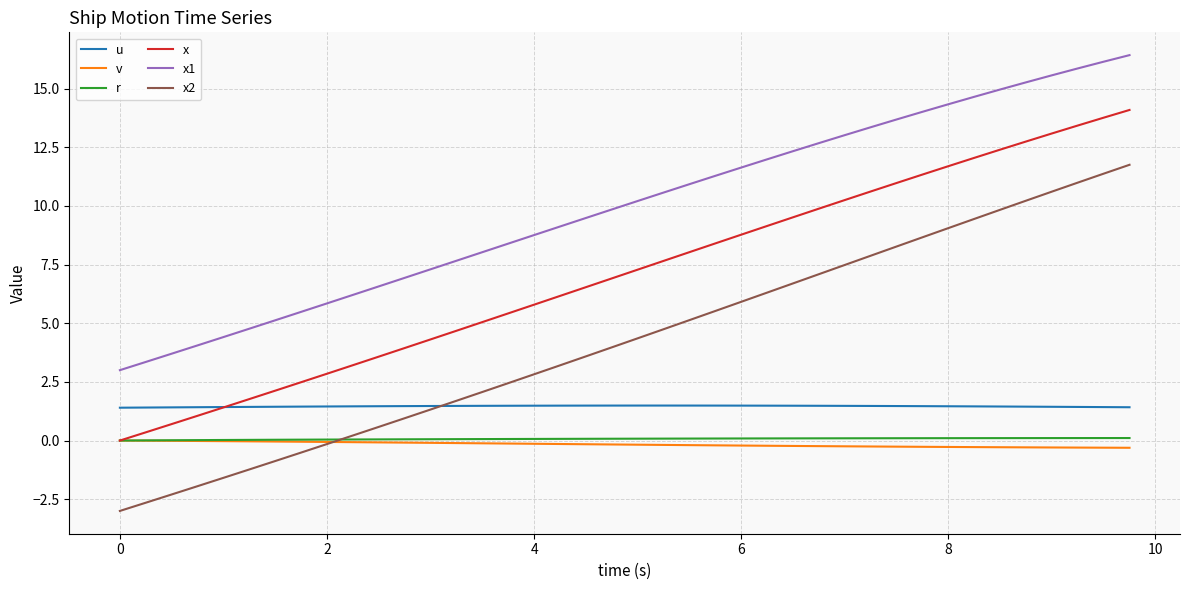

How many times do x and u cross each other?

1